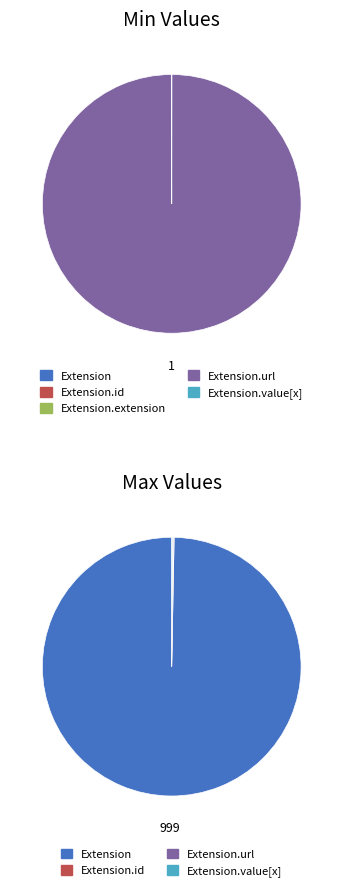

Which slice represents more than half of the pie?

Extension.url